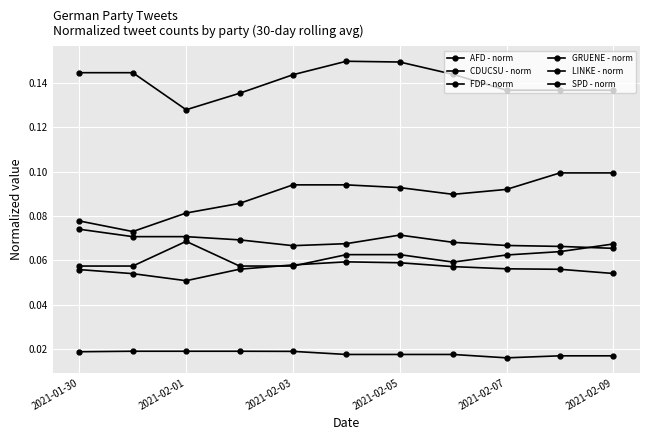

How many lines are shown in the chart?

6